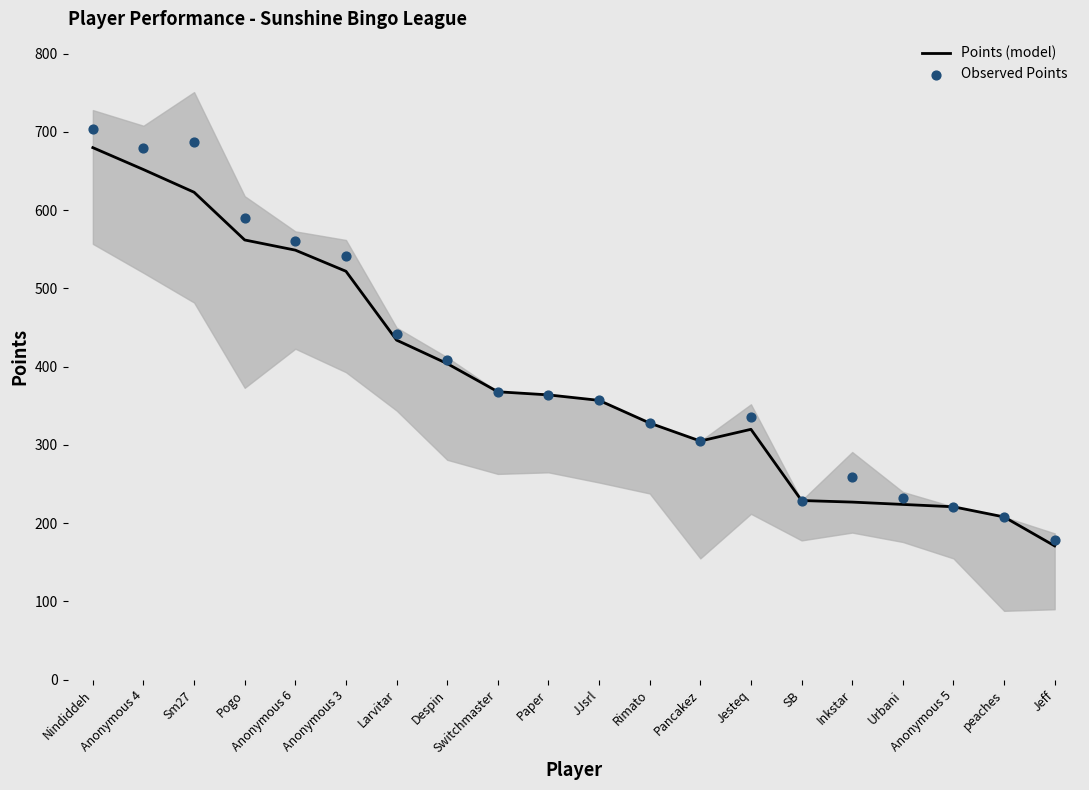

Which series has the widest spread of Y values?

Observed Points